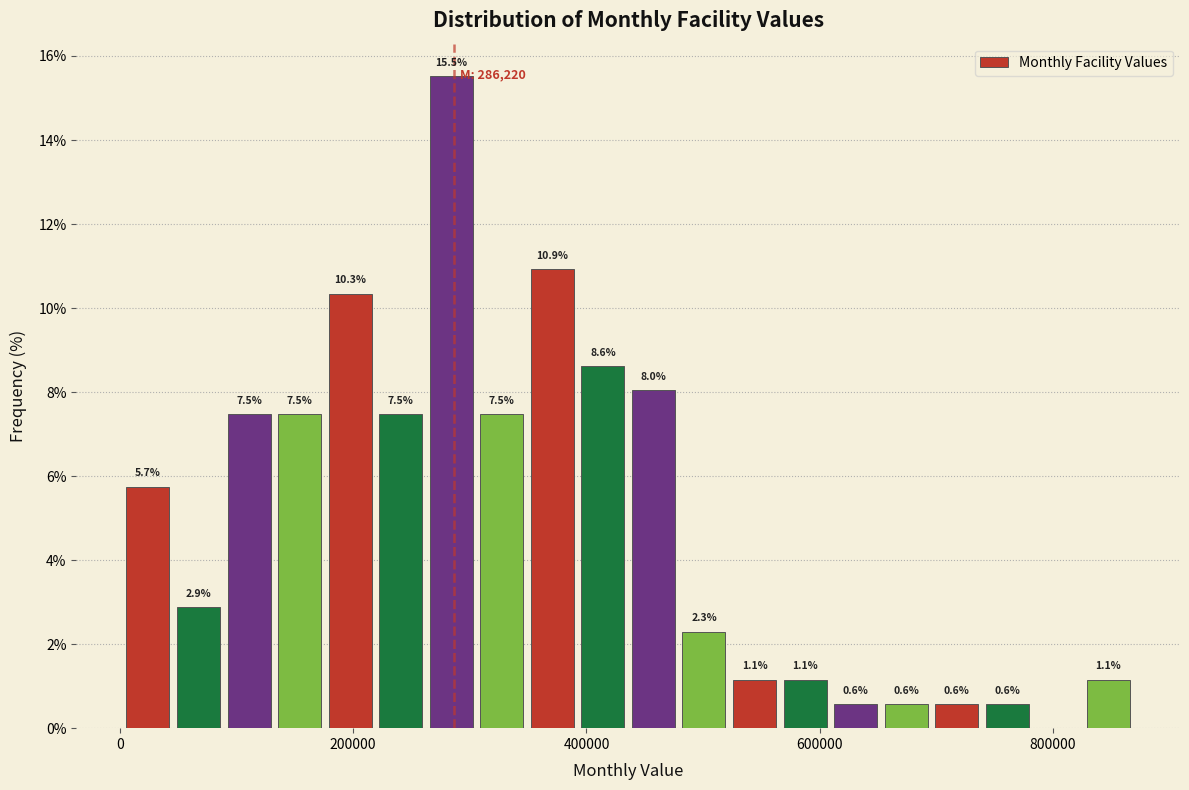

Read against the x-axis, roughly where is the centre of the tallest bar?

280000